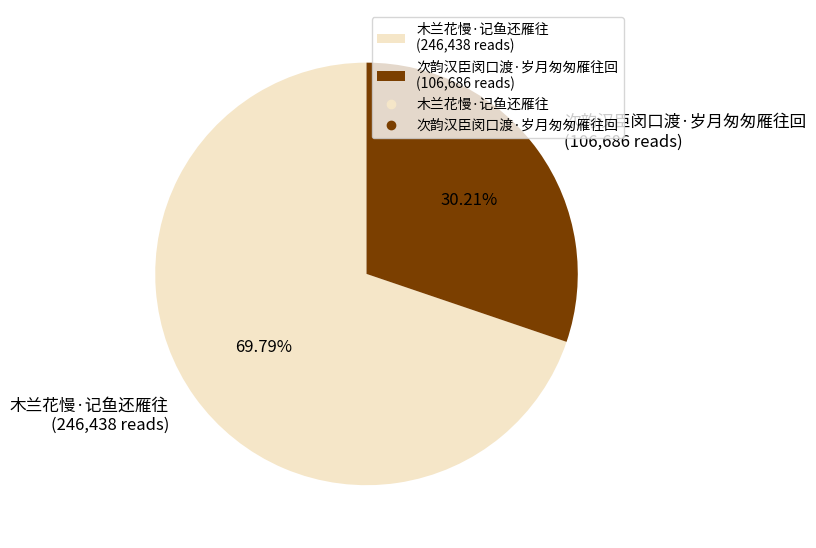

To the nearest percent, what portion does 木兰花慢·记鱼还雁往 represent?

70%